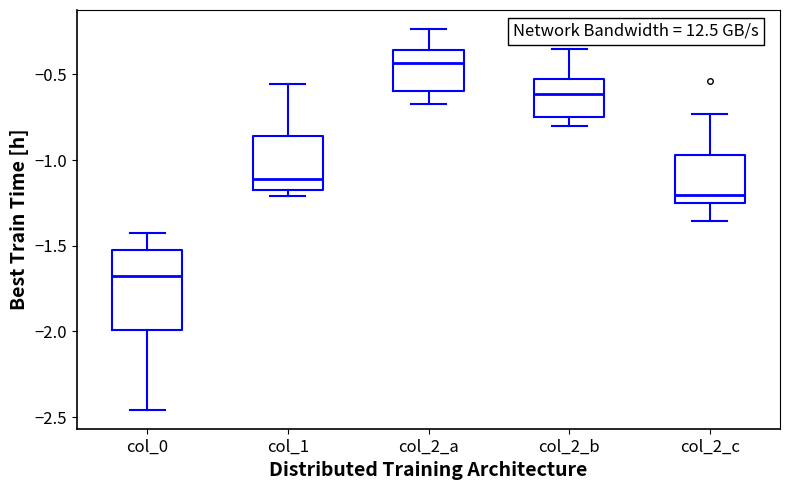

Where does the lower whisker of the box for col_2_a end on the y-axis? The values are not printed on the chart, so give them approximately, as read against the axis.

-0.65